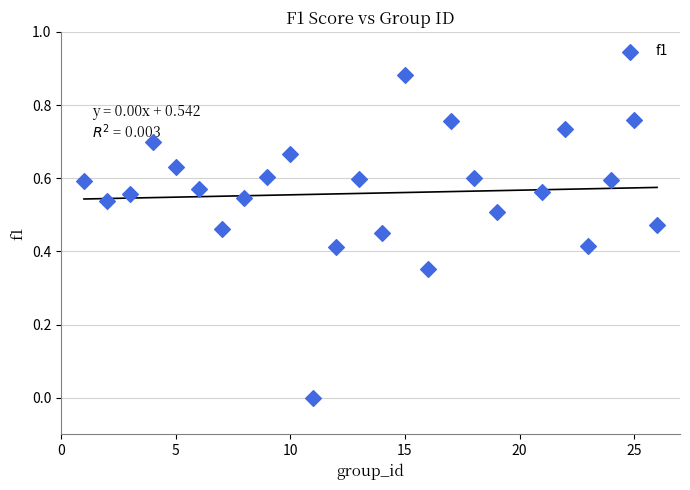

What is the range of X values (max minus min)?

25.0